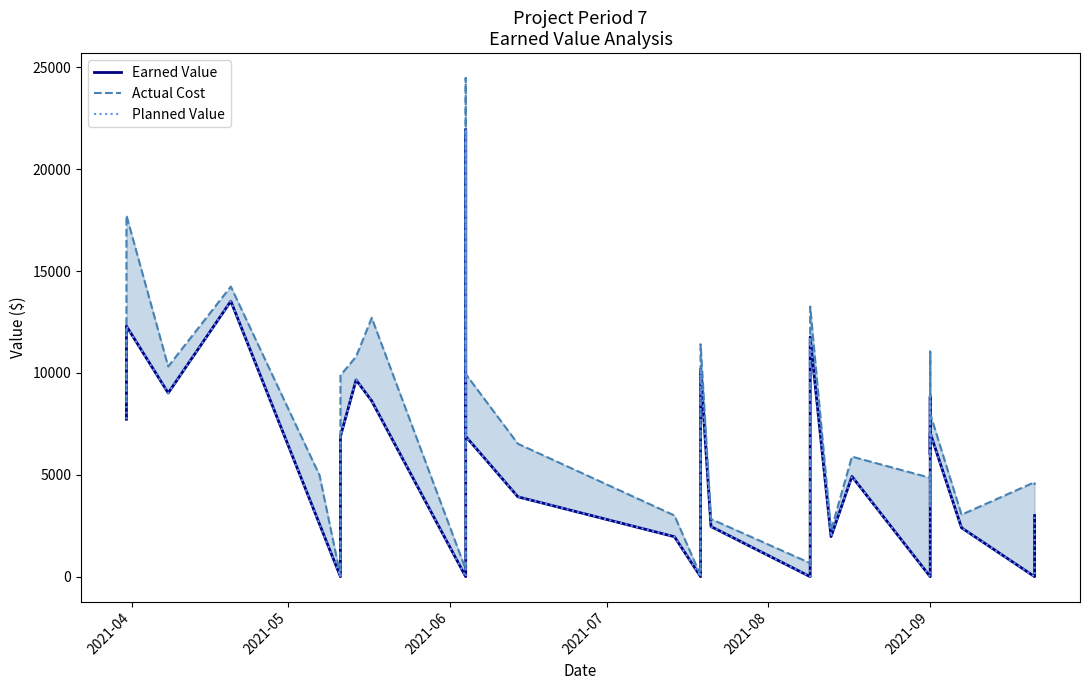

What is the label of the 30th point from the right?

2021-09